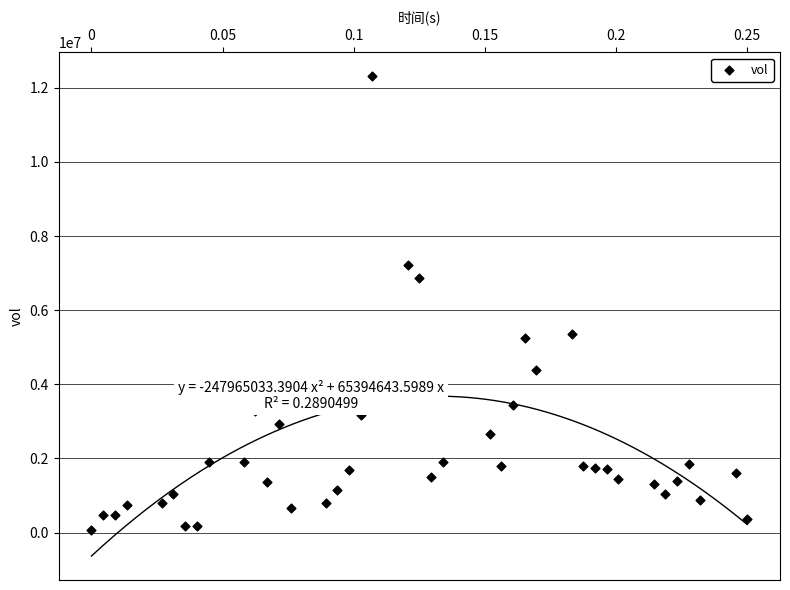

What is the range of Y values (max minus min)?

12226400